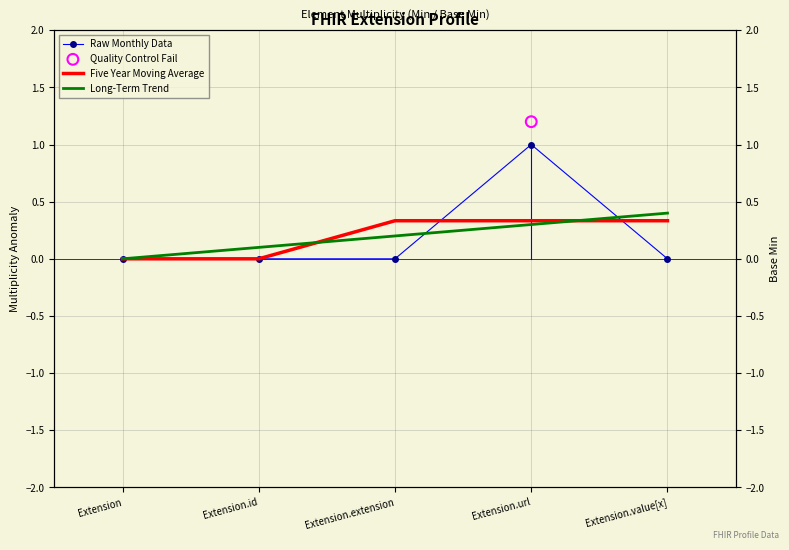

Is the value of Long-Term Trend at Extension.id greater than the value of Raw Monthly Data at Extension?

Yes